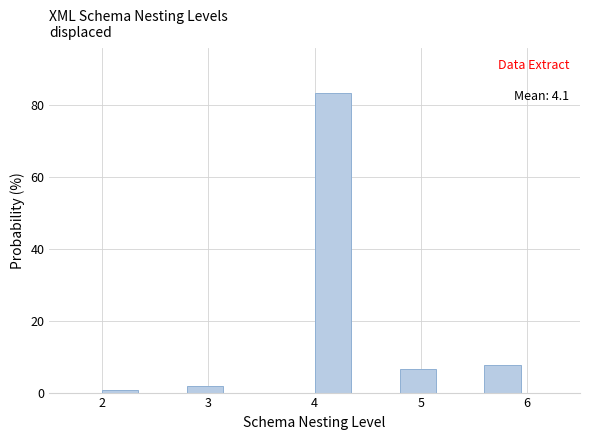

Which range on the x-axis has the tallest bar?

4.0 to 4.4